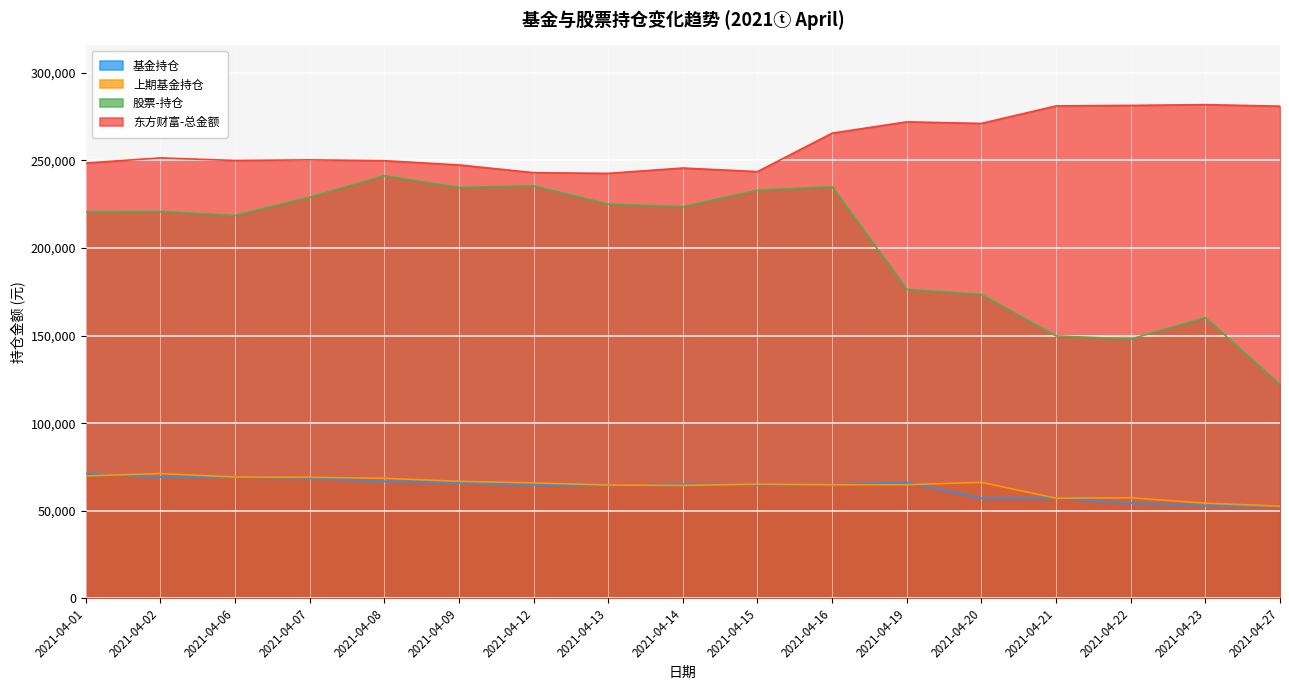

True or false: 股票-持仓 has a value of 76741.1 at 2021-04-07.

False